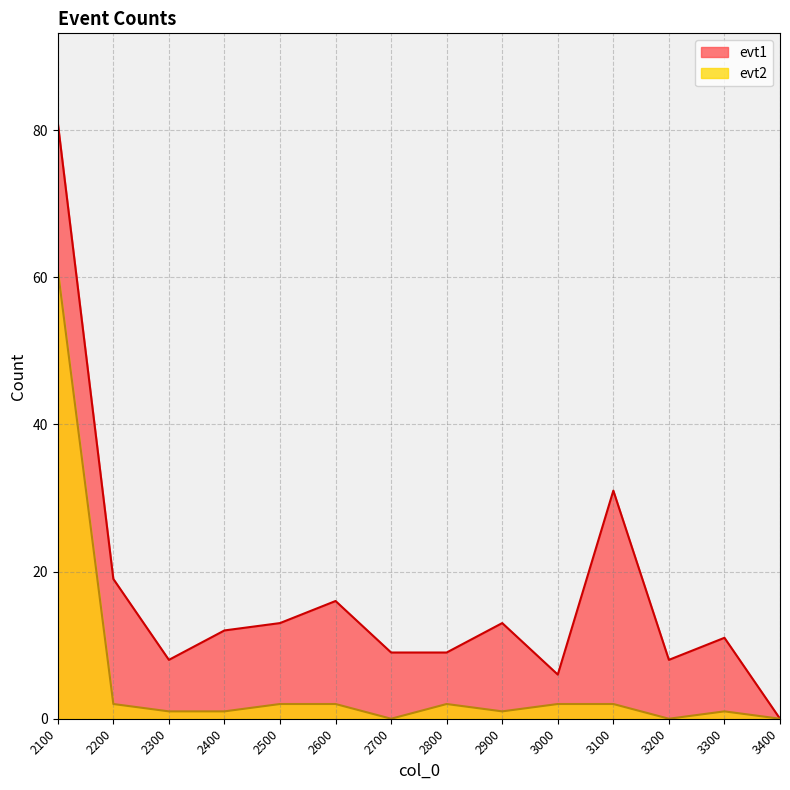

Rank the series by their average value, from lowest to highest.

evt2, evt1